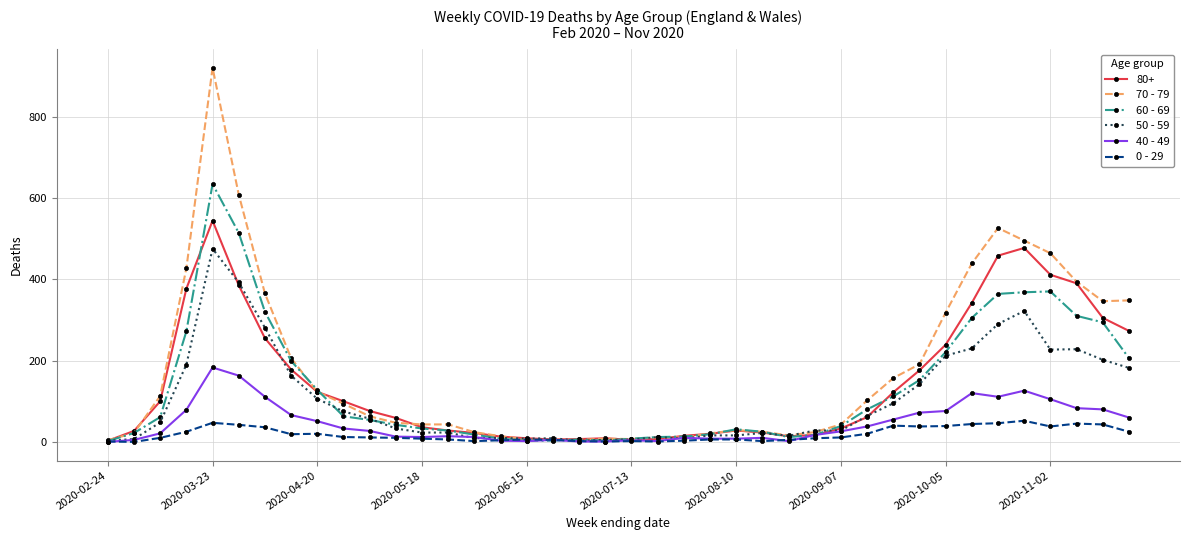

Which series has the largest range (max minus min)?

70 - 79